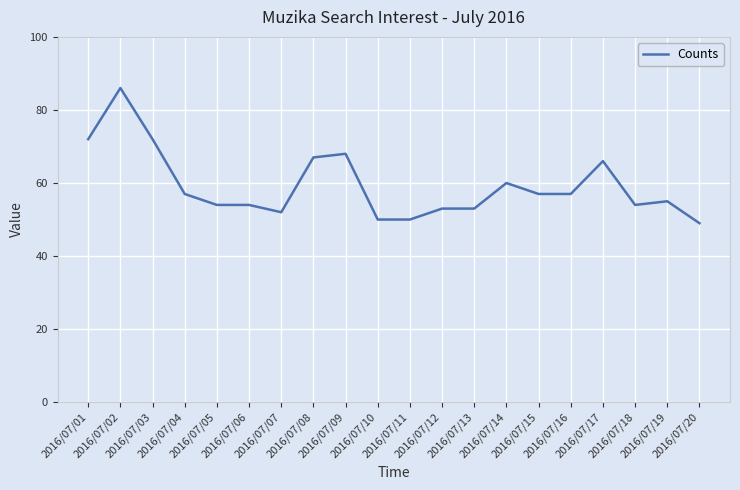

At which category does the chart reach its peak across all series?

2016/07/02